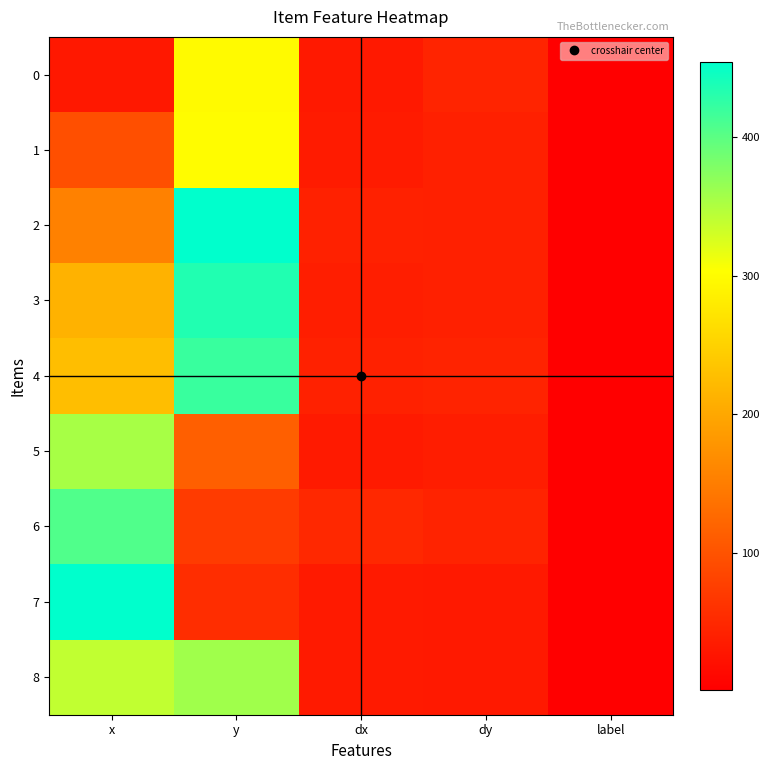

Which series changed the most between x and label?

7